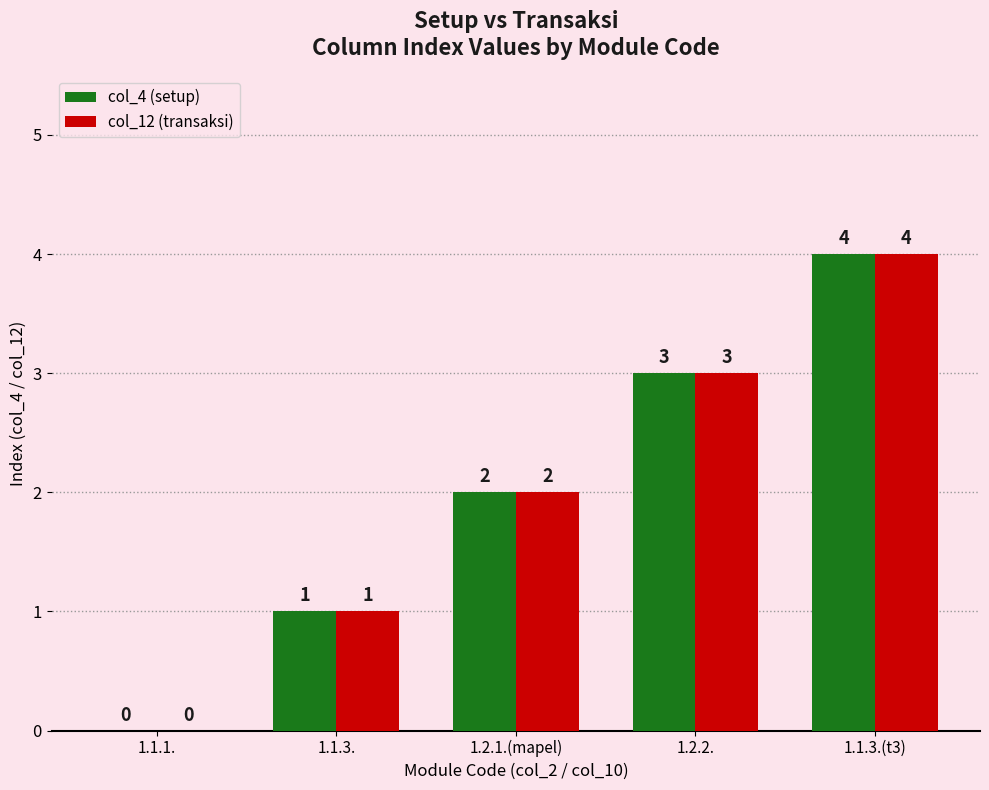

What is the sum of the col_12 (transaksi) values at 1.2.1.(mapel) and 1.2.2.?

5